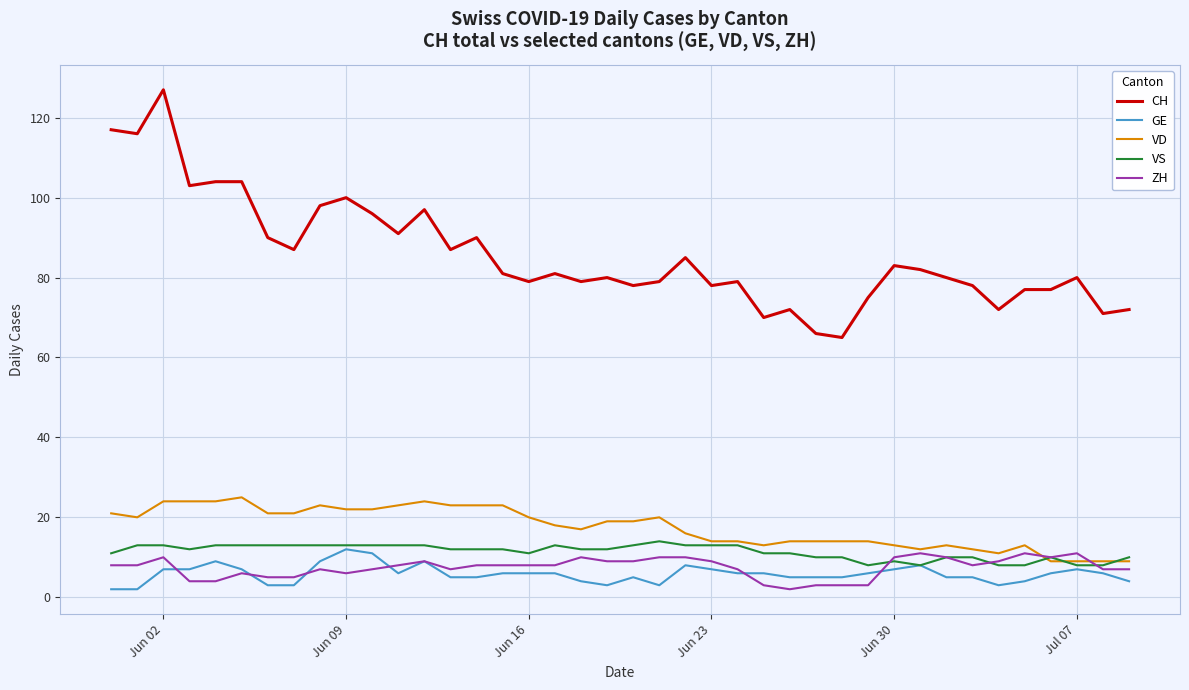

Which series has the widest spread of values?

CH